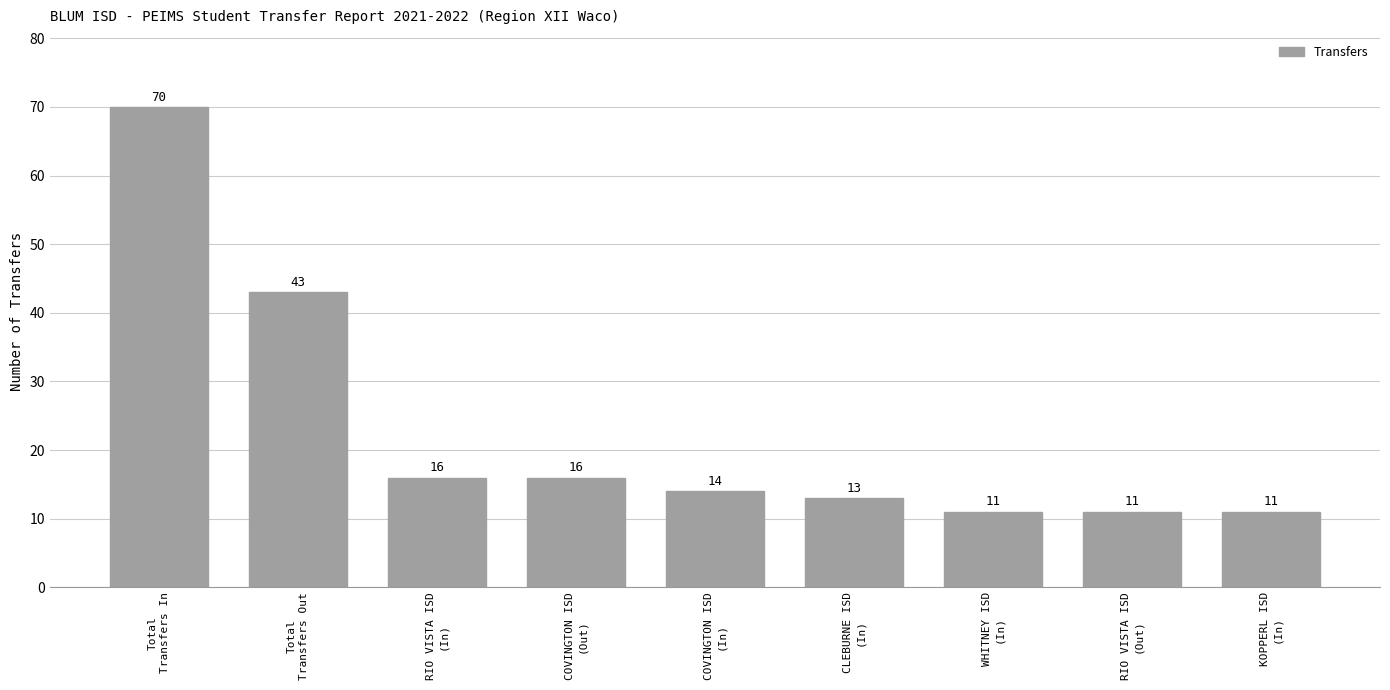

Reading left to right, what are all the values shown in this chart?

70	43	16	16	14	13	11	11	11